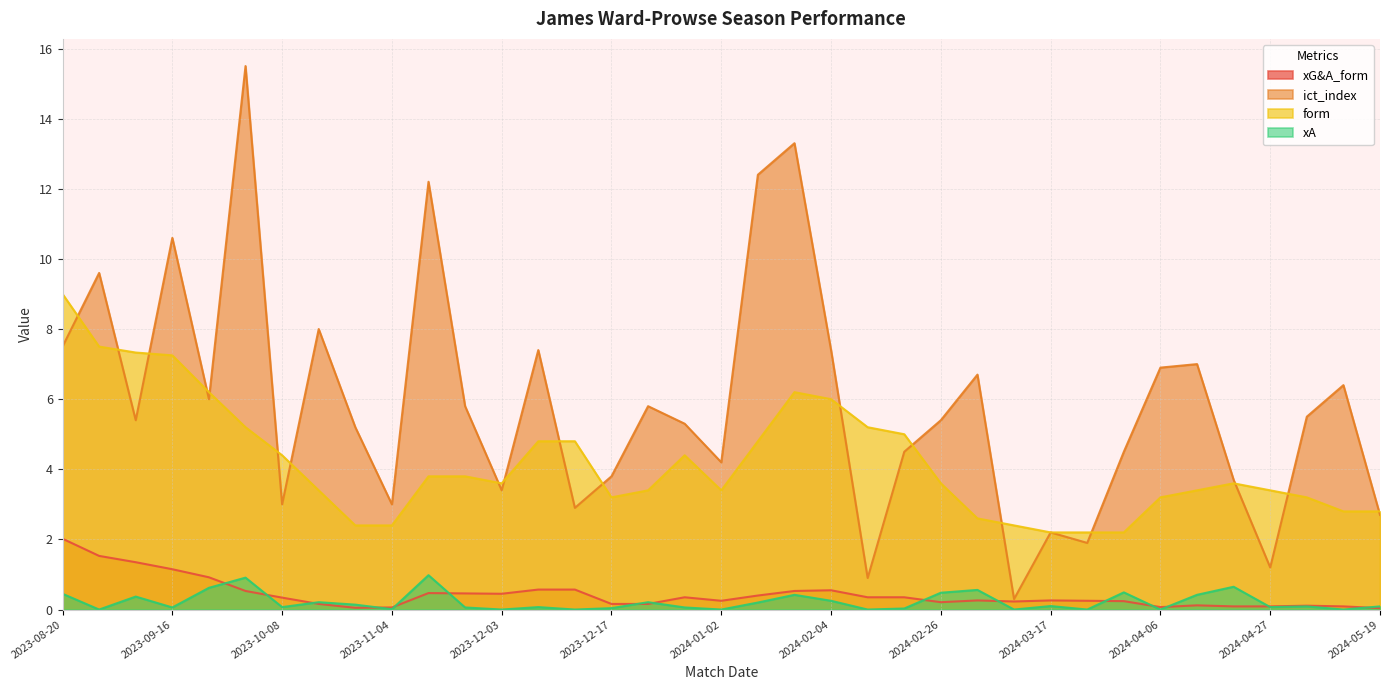

At how many categories does at least one series exceed 15?

1